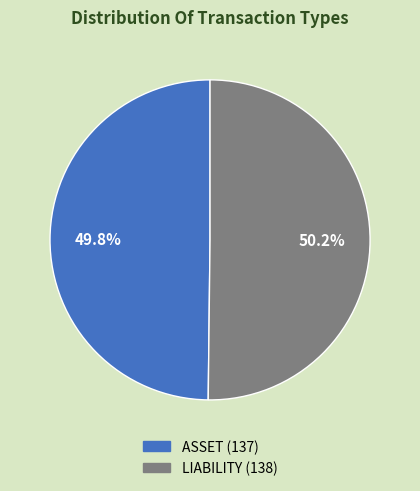

What percentage is the ASSET slice, to the nearest percent?

50%